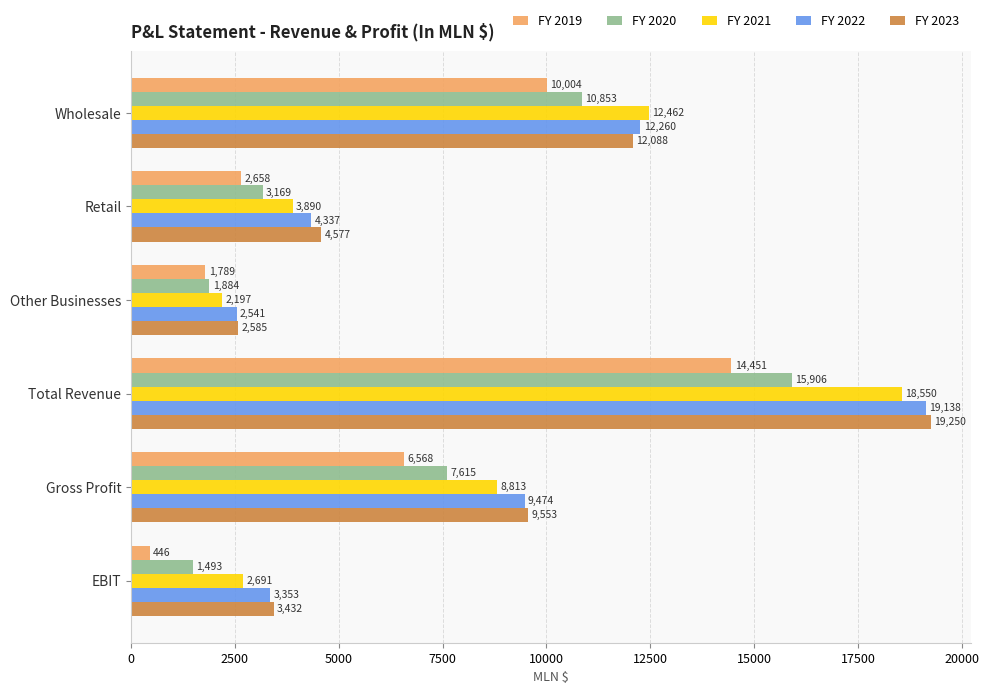

Is it true that FY 2019 equals 19250.5 at Total Revenue?

False